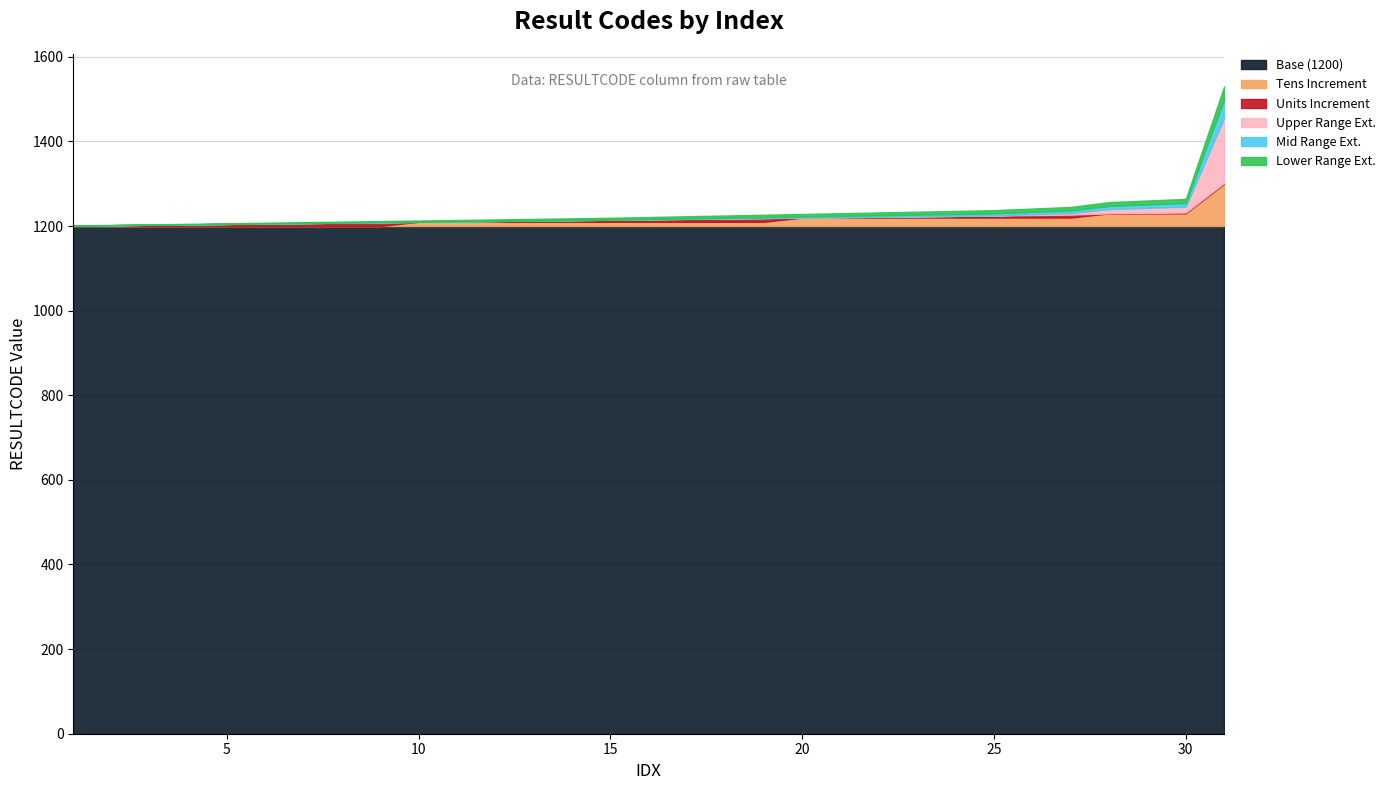

Count the number of categories in the chart.

31